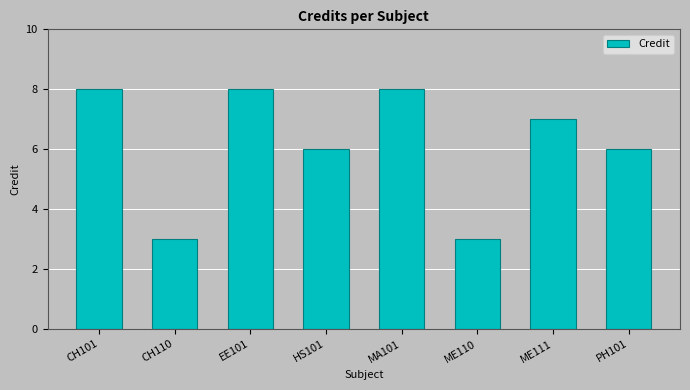

What is the smallest value displayed?

3